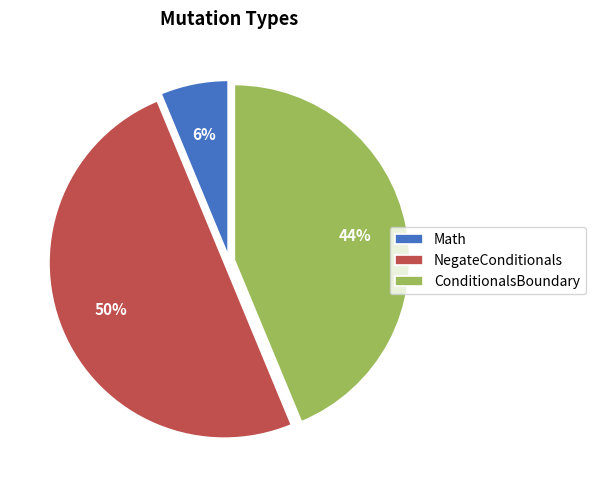

How many slices are in this pie chart?

3